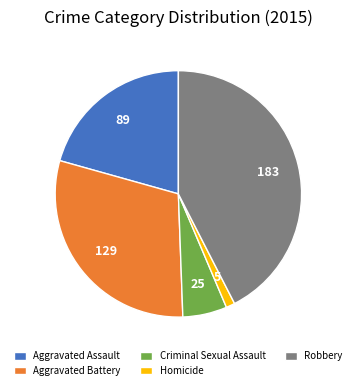

Is it true that Aggravated Assault is 21% of the pie?

True